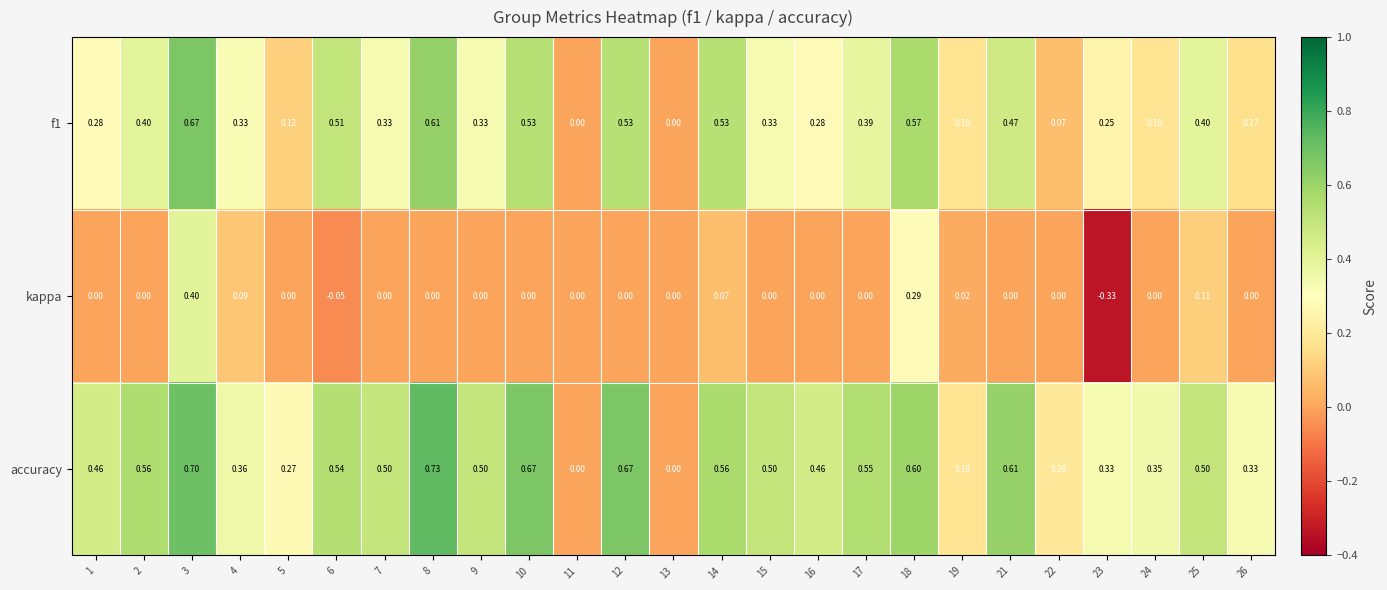

How many values in the accuracy series exceed 0?

23